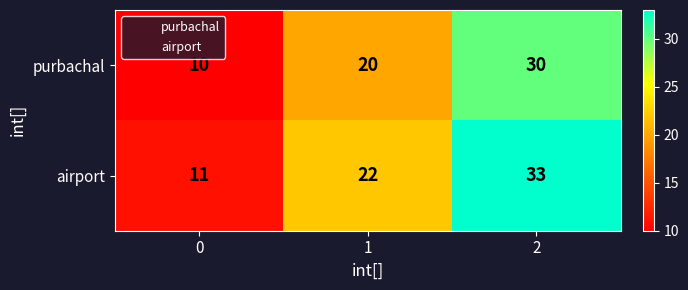

What is the minimum value shown in the chart?

10